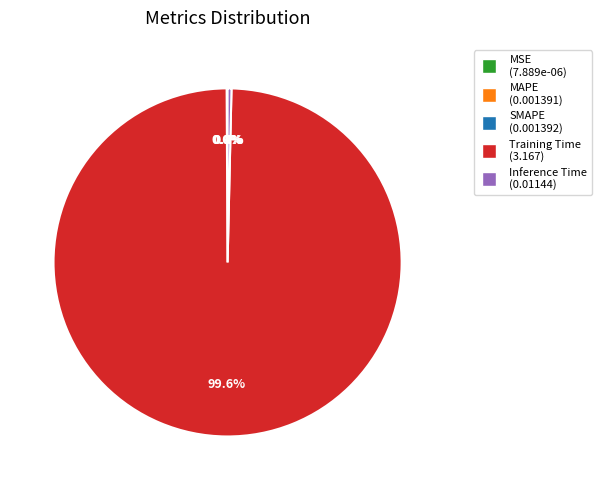

True or false: Inference Time accounts for 0% of the total.

True